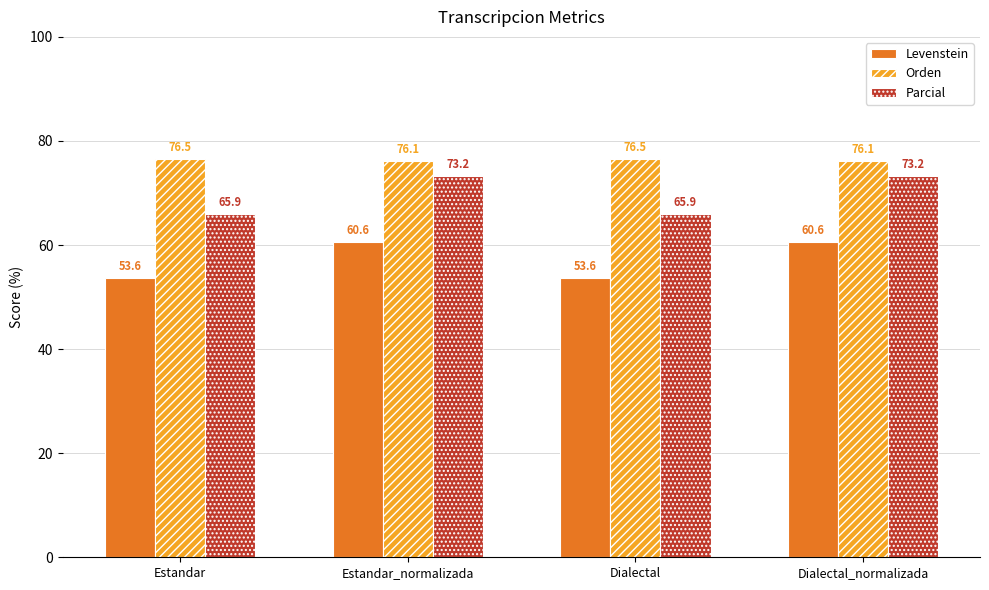

How many groups of bars are there?

4